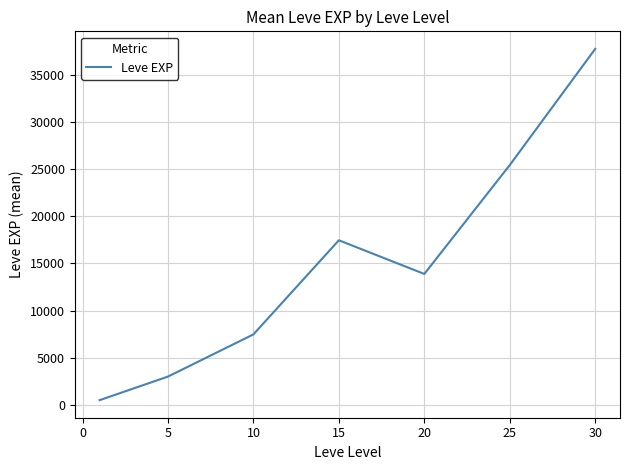

What is the sum of all values?

105440.2